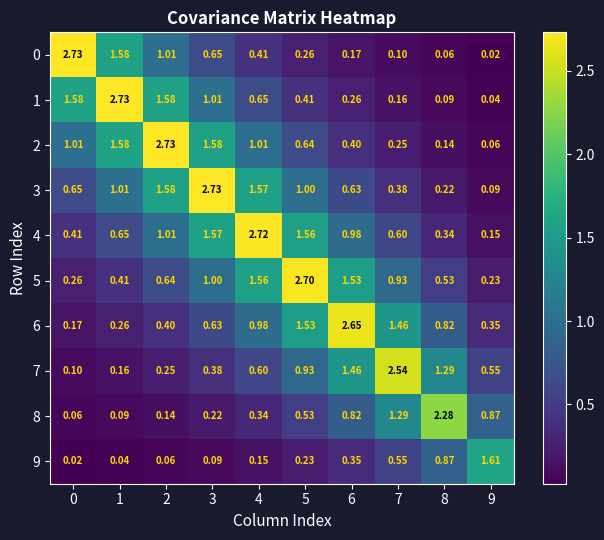

Which series changed the most between 5 and 6?

5